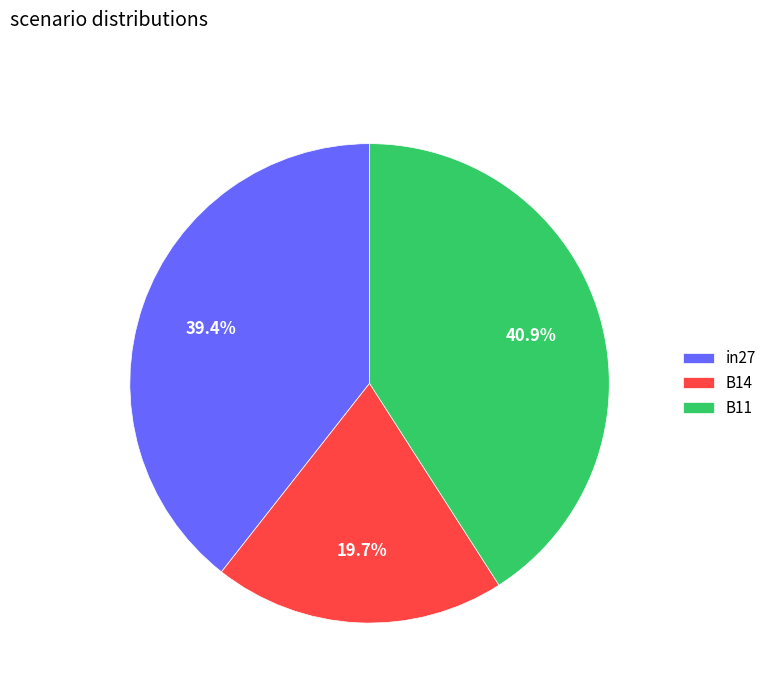

What is the total percentage of in27 and B14?

59.1%